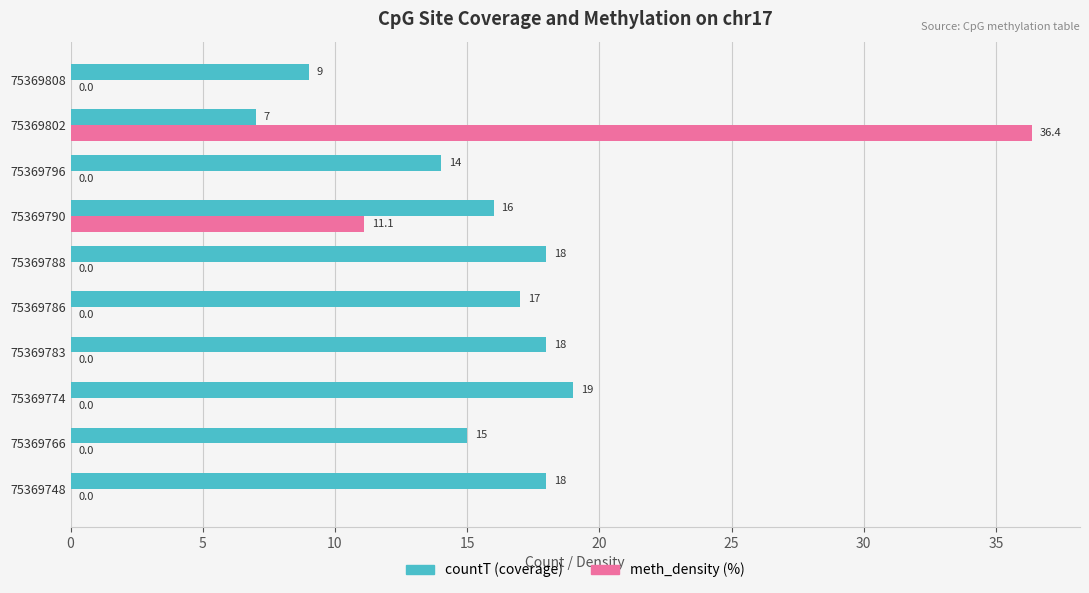

What is the total value across all series at 75369748?

18.0